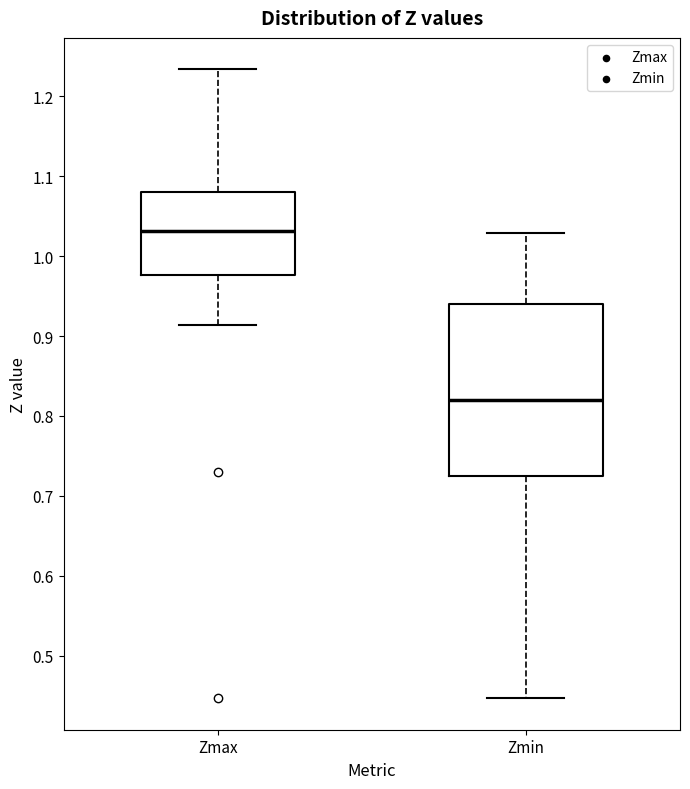

Reading left to right, transcribe this box plot: for each box, give where its median line is, the range the box spans, and where its two whiskers end, as read against the y-axis. The values are not printed on the chart, so give them approximately, as read against the axis.

Zmax: median 1.03, box 0.98 to 1.08, whiskers 0.91 to 1.23
Zmin: median 0.82, box 0.72 to 0.94, whiskers 0.45 to 1.03